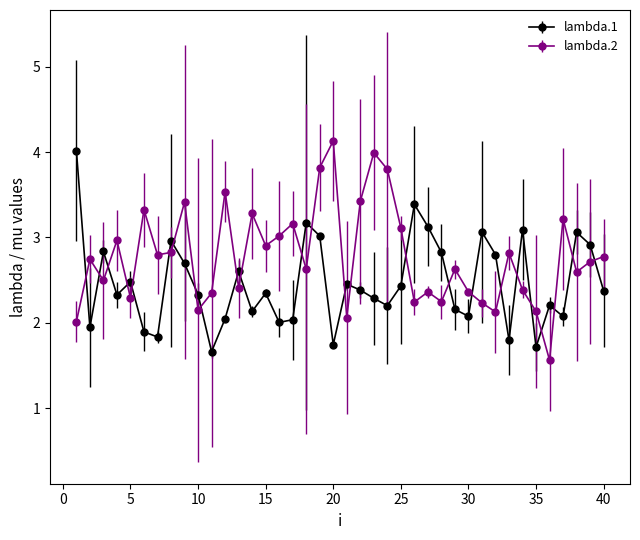

Which series has the largest total across all categories?

lambda.2